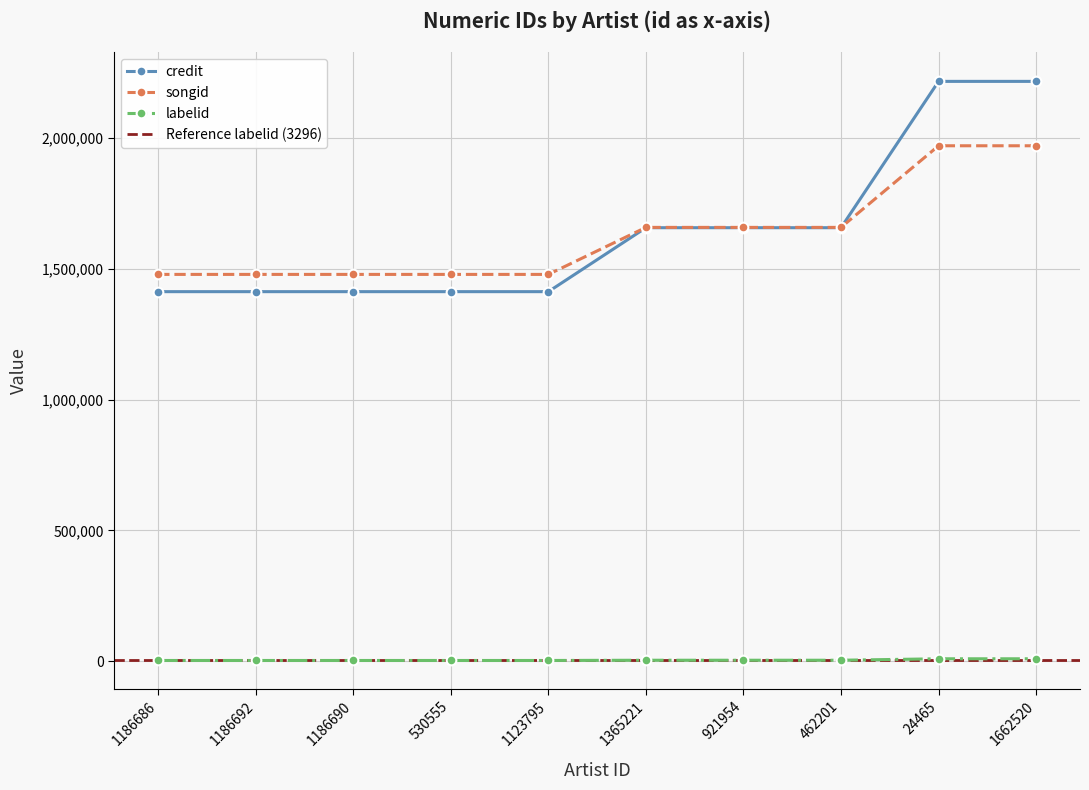

Rank the series by their maximum value, from highest to lowest.

credit, songid, labelid